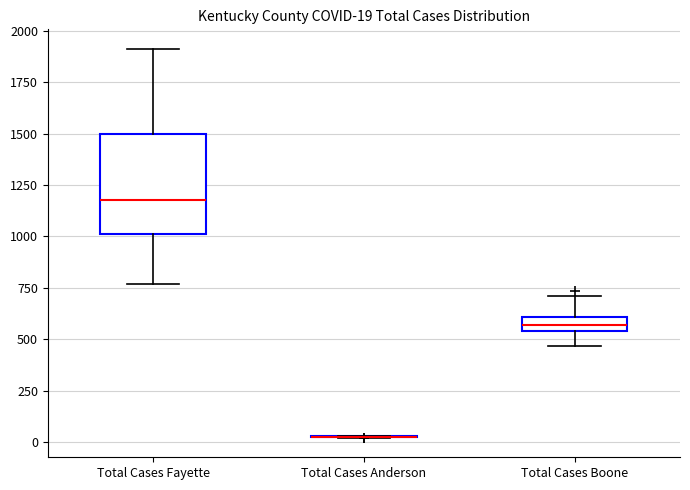

Comparing the boxes themselves (not the whiskers), which one is the tallest?

Total Cases Fayette